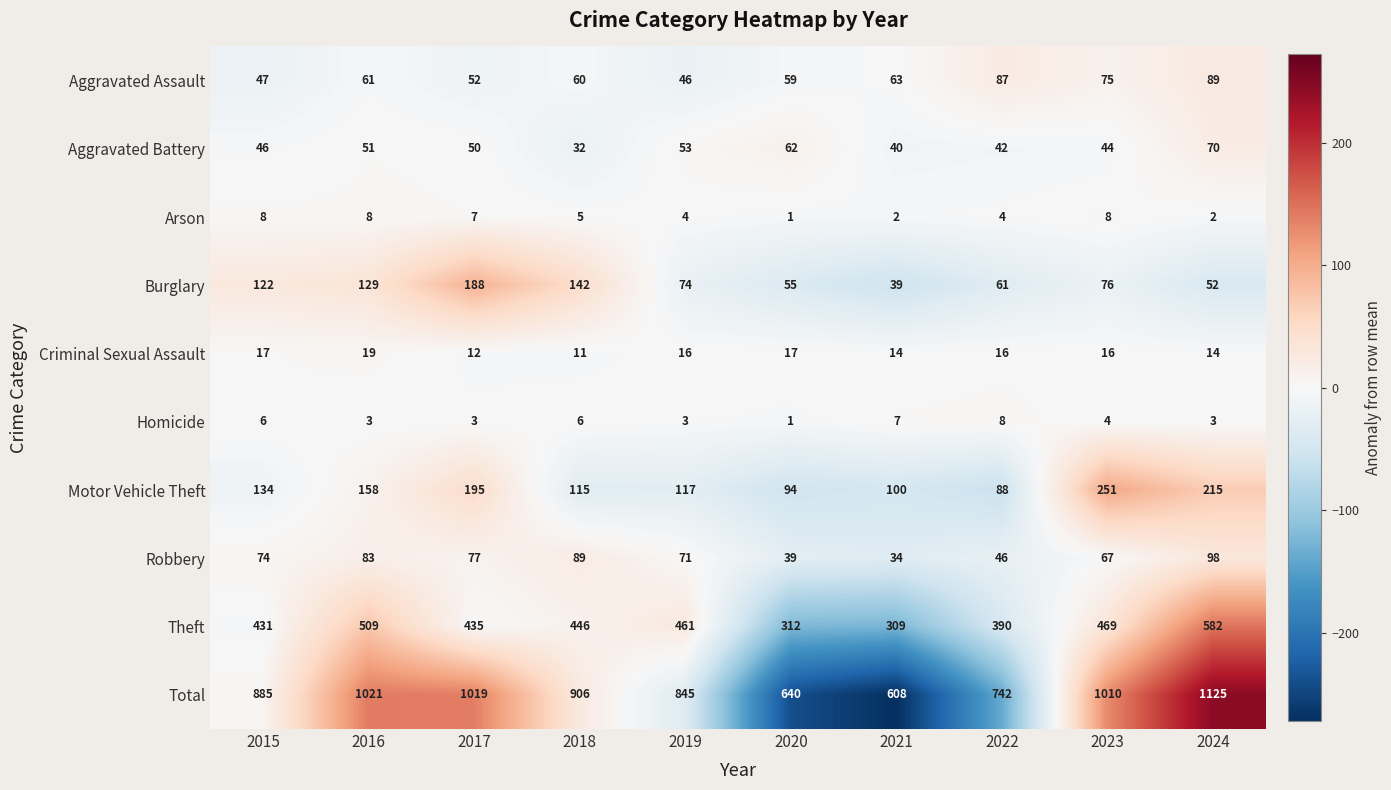

Rank the series at 2023 from lowest to highest value.

Homicide, Arson, Criminal Sexual Assault, Aggravated Battery, Robbery, Aggravated Assault, Burglary, Motor Vehicle Theft, Theft, Total